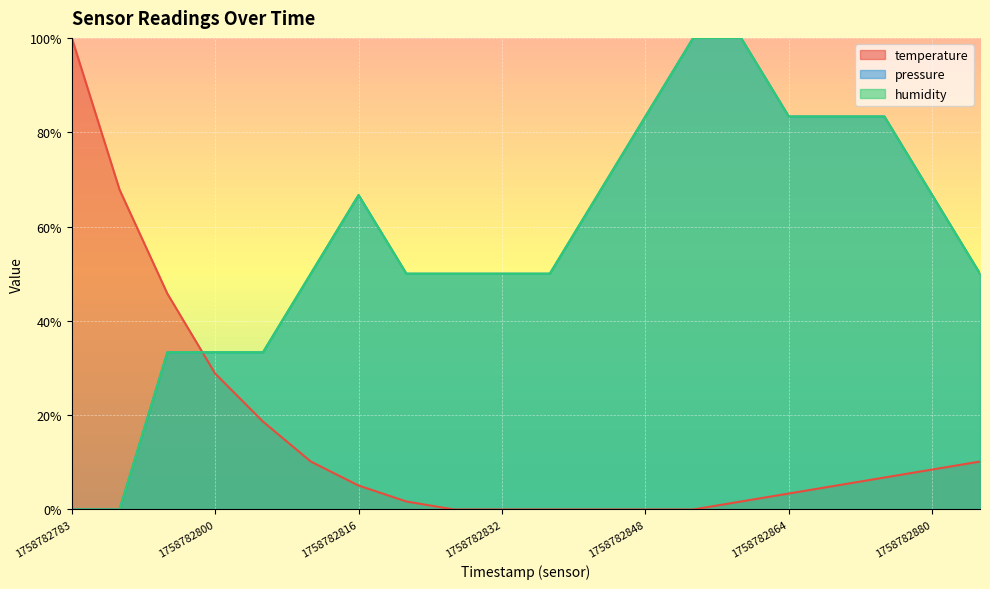

What is the value of the humidity point at the 3rd from the left?

0.3